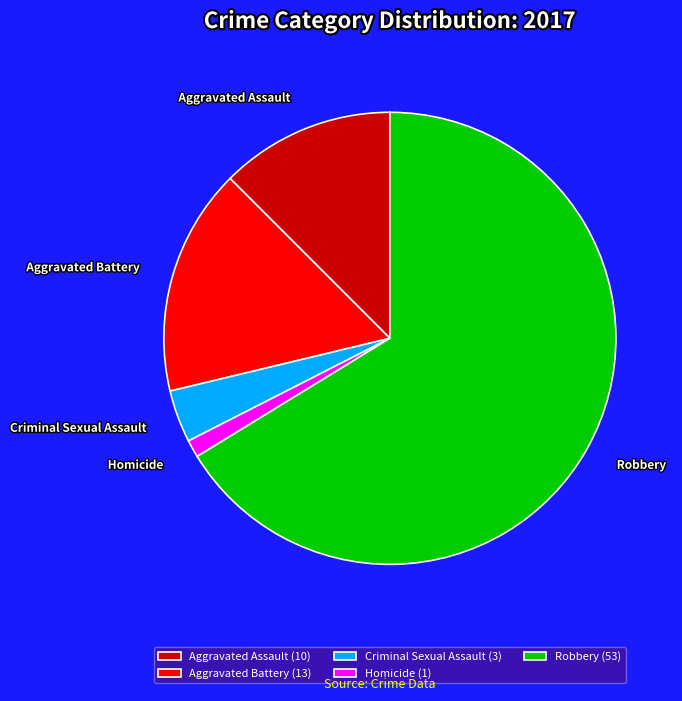

How many segments does this pie chart have?

5